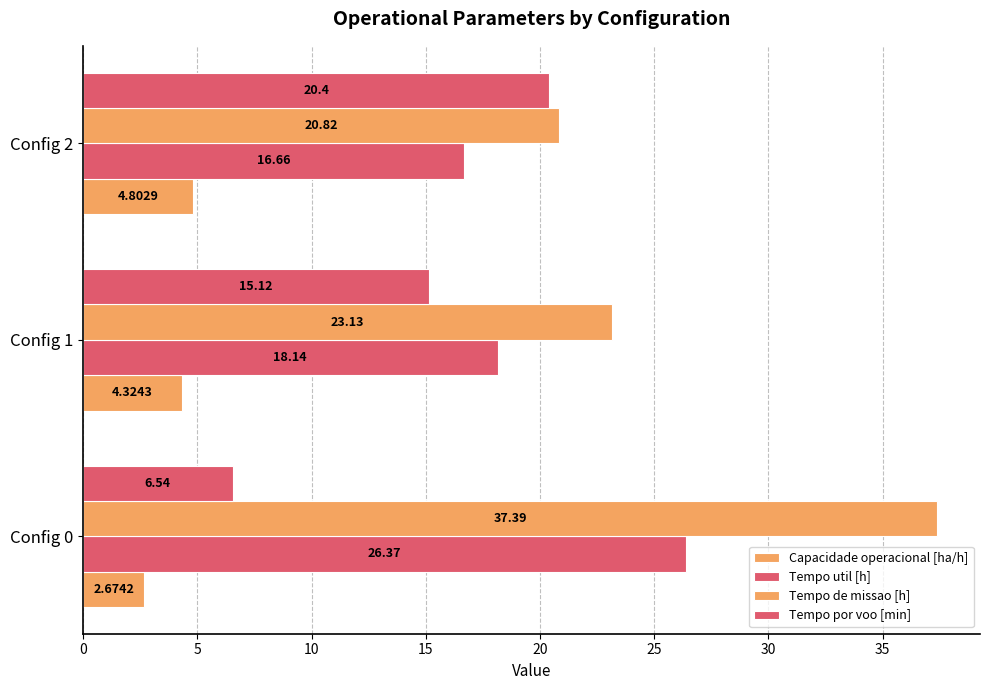

What is the minimum value for Capacidade operacional [ha/h]?

2.7